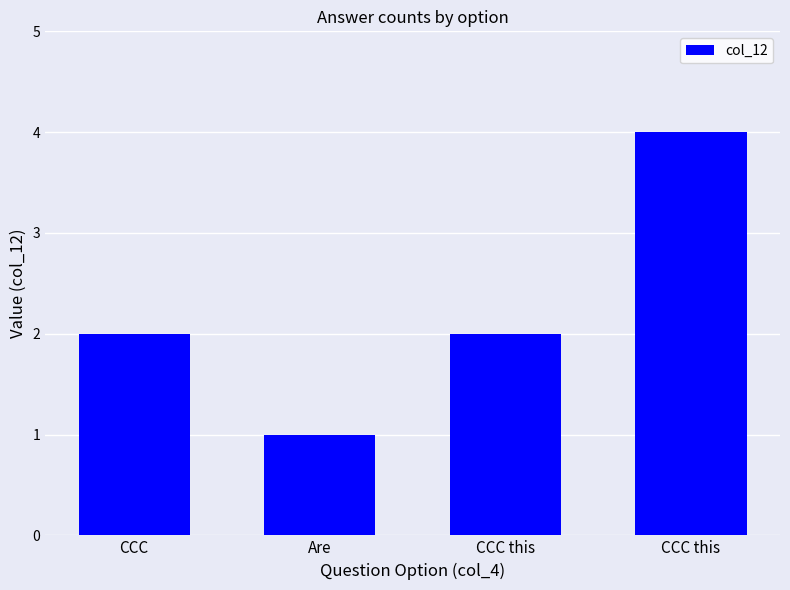

At which label does the data first exceed 2?

CCC this